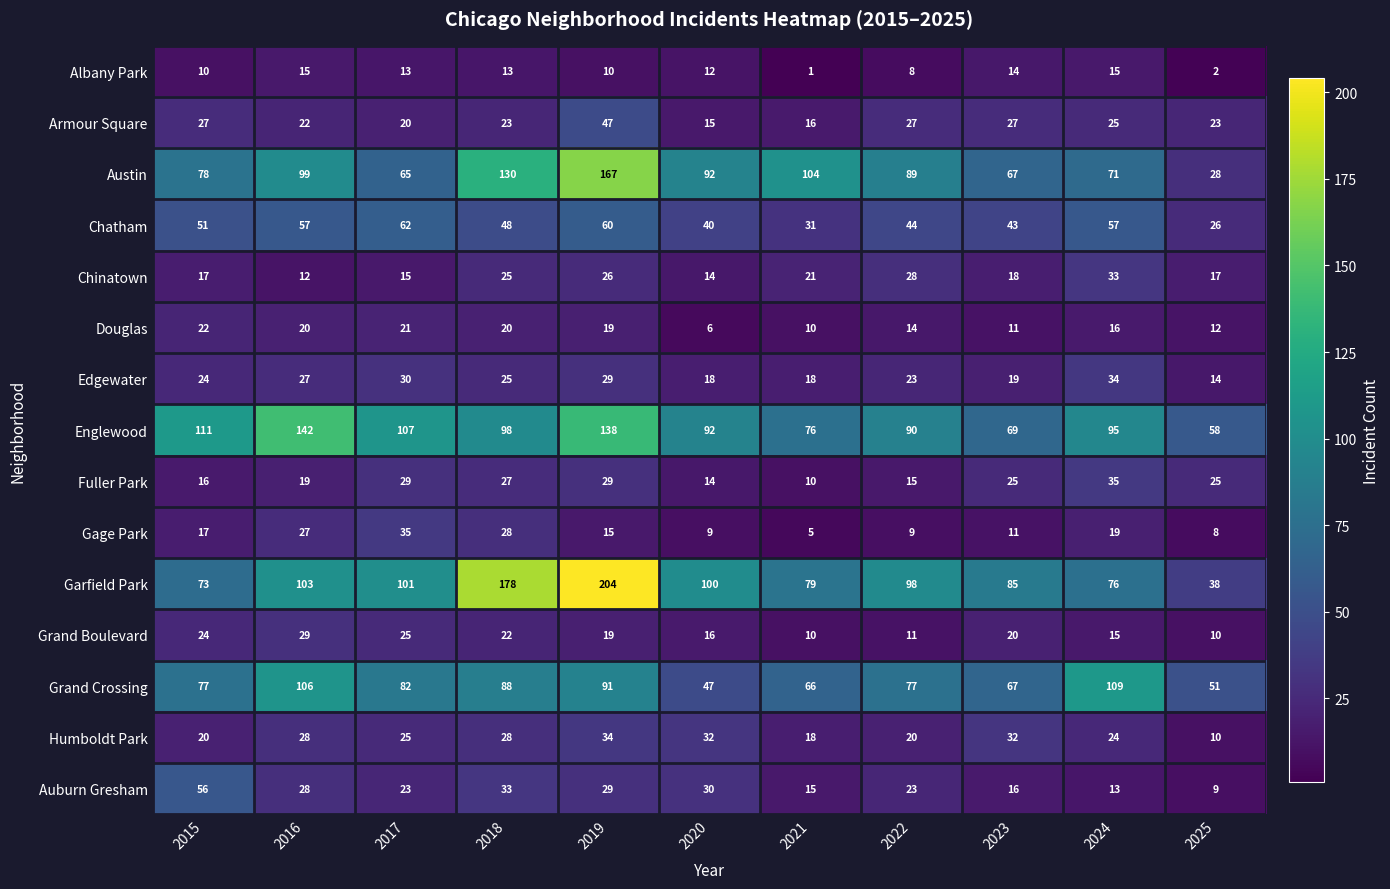

What is the greatest value displayed?

204